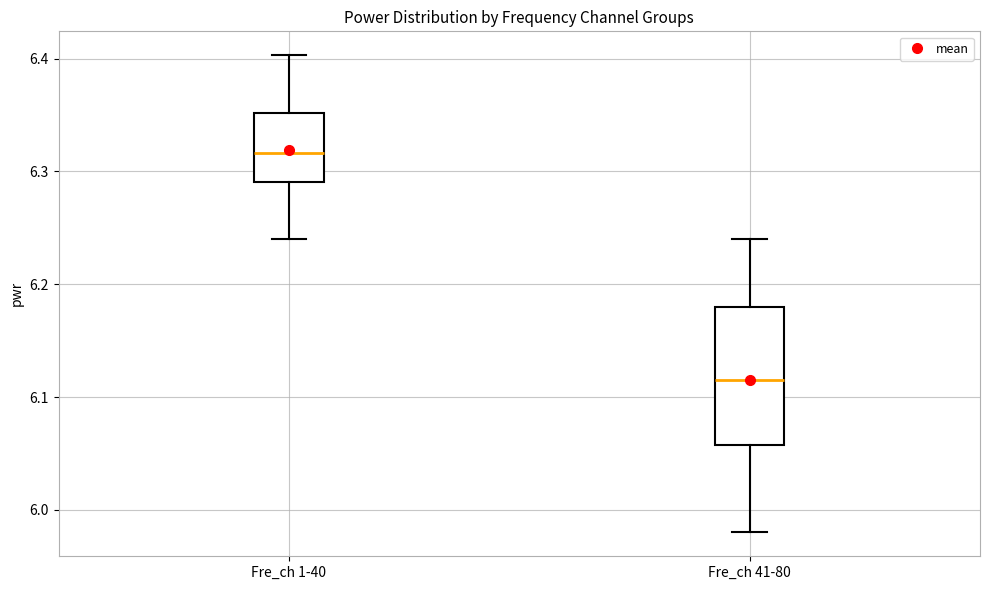

Where is the lower edge of the box for Fre_ch 41-80 on the y-axis? The values are not printed on the chart, so give them approximately, as read against the axis.

6.06